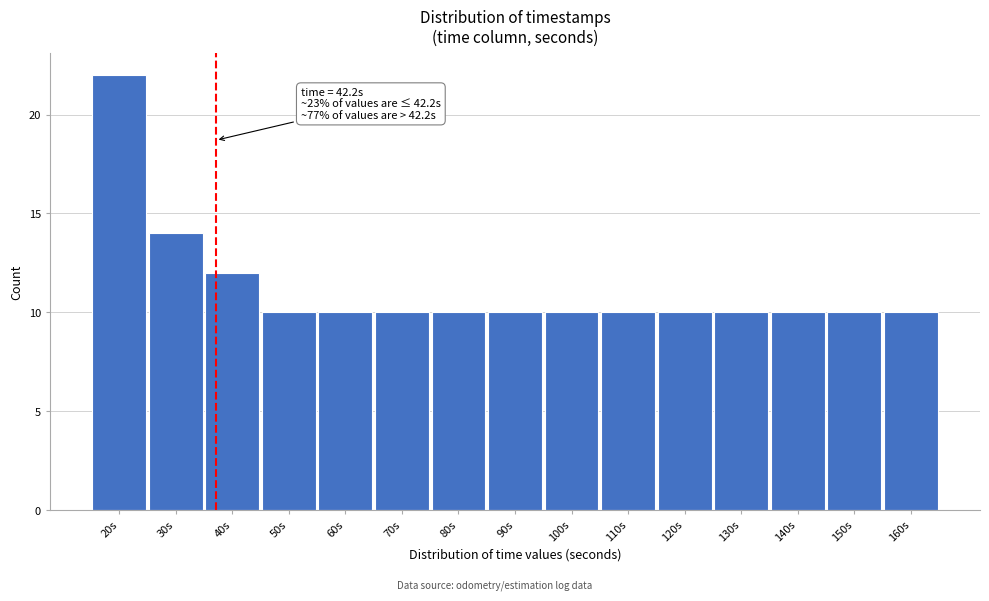

Reading left to right, transcribe all the data shown in this chart.

22	14	12	10	10	10	10	10	10	10	10	10	10	10	10